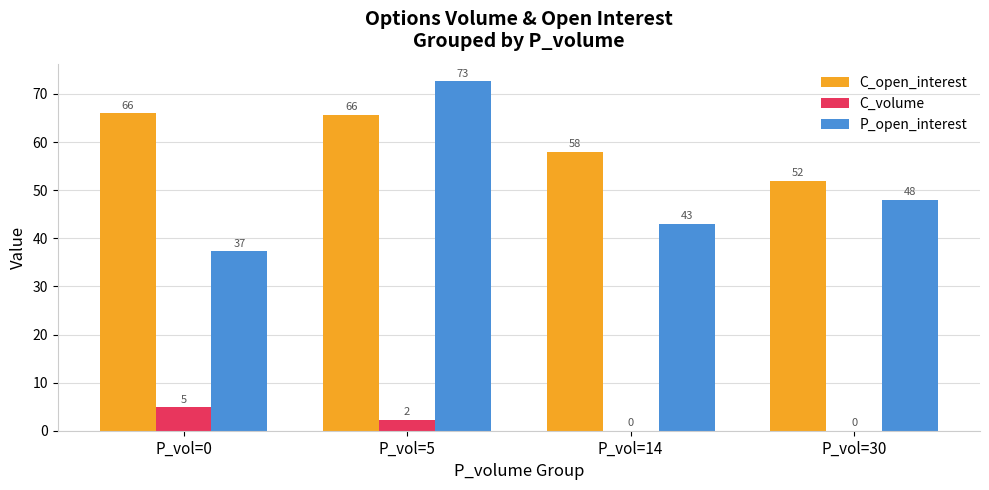

What is the total value across all series at P_vol=14?

101.0